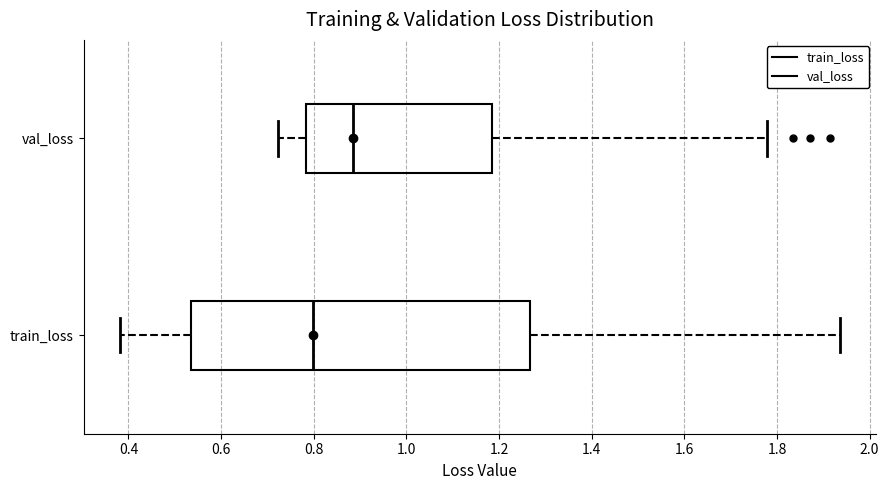

Which box has the furthest to the right median line?

val_loss